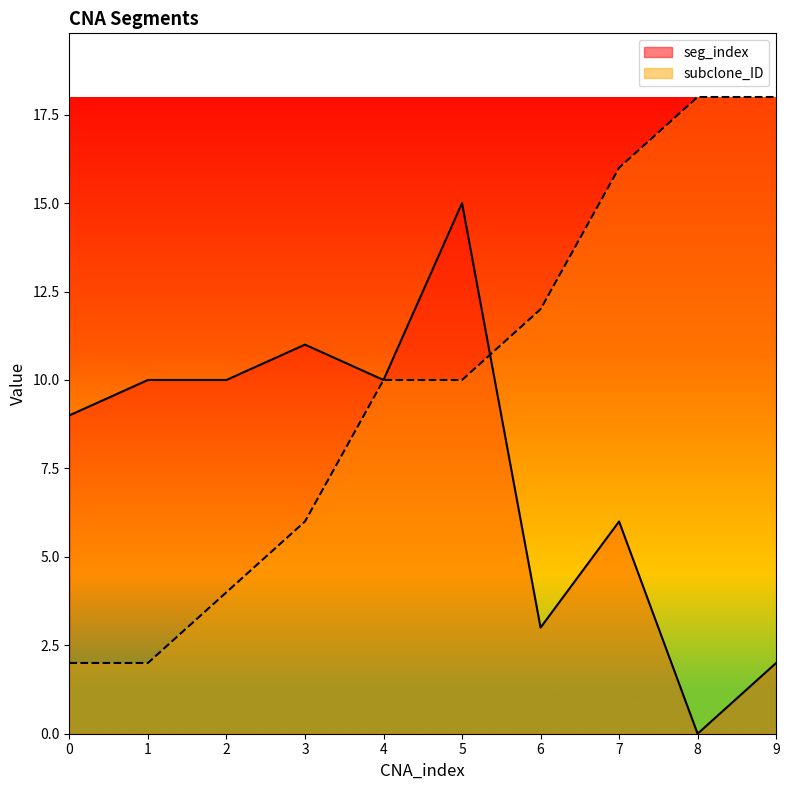

How many data points in subclone_ID are less than 10?

4